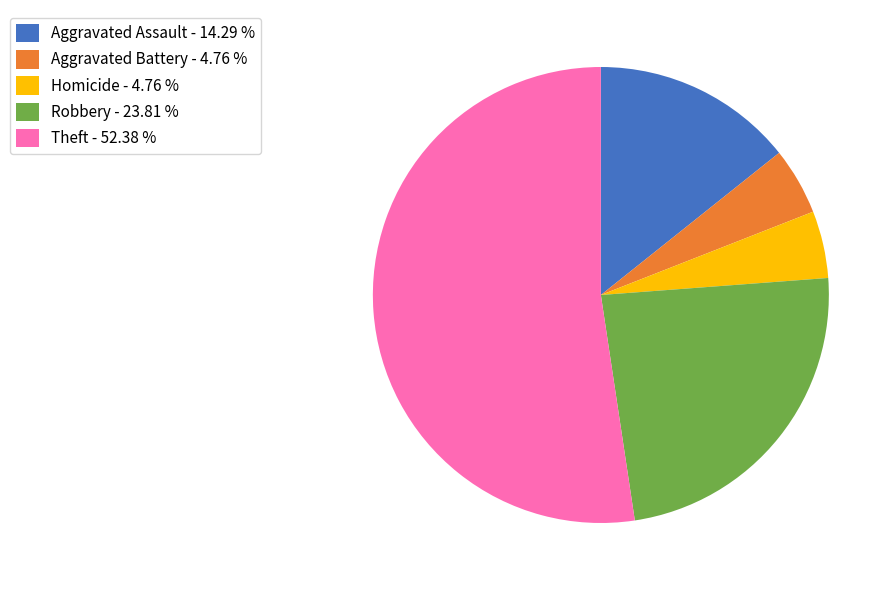

Which category has the biggest portion of the pie?

Theft - 52.38 %